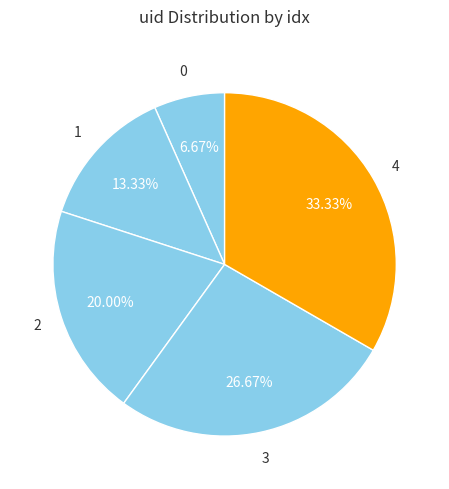

To the nearest percent, what is the combined percentage of 0 and 4?

40%